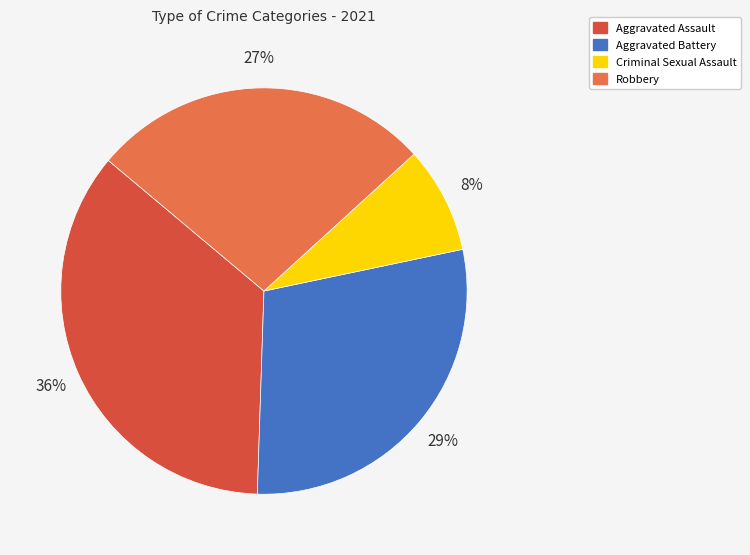

Count the number of slices in the pie.

4